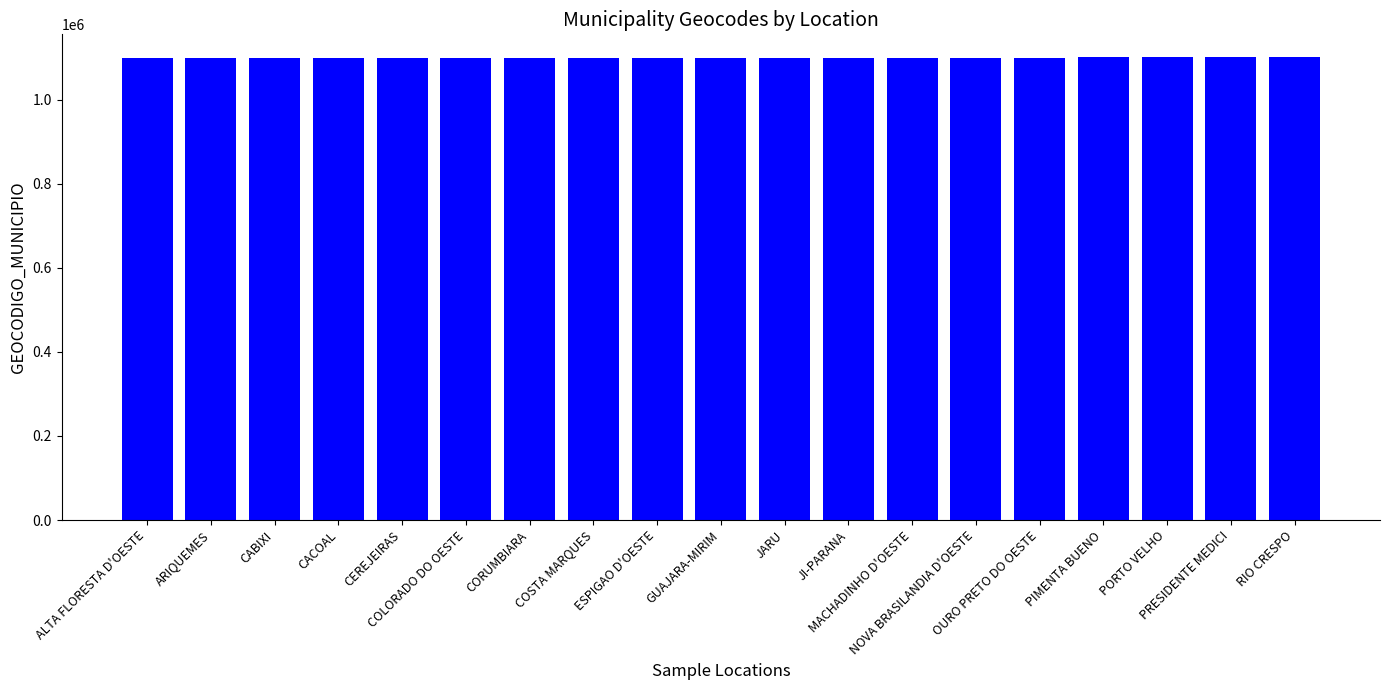

What is the sum of all values?

20902173